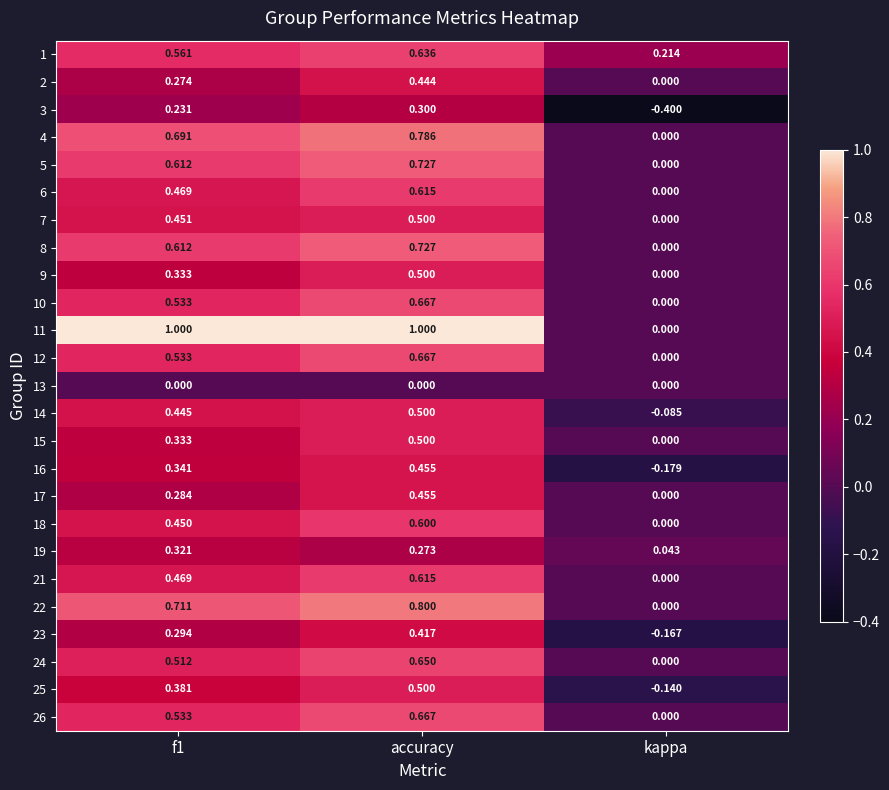

Which series changed the most between f1 and kappa?

11